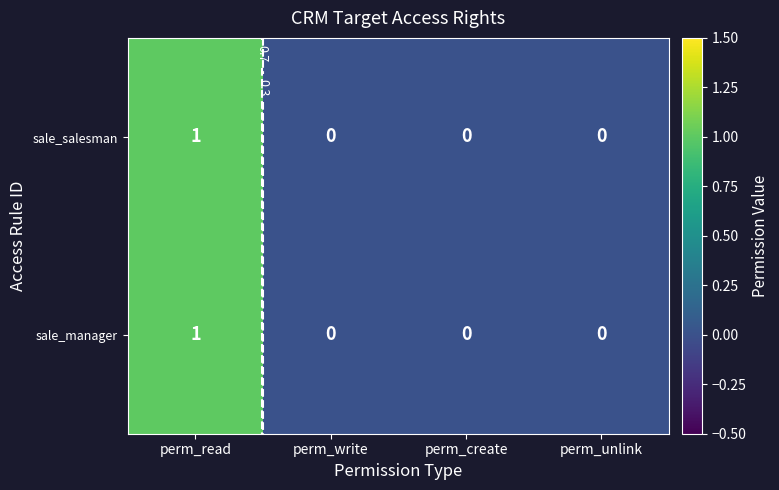

The sale_manager series shows 0 at perm_unlink. True or false?

True